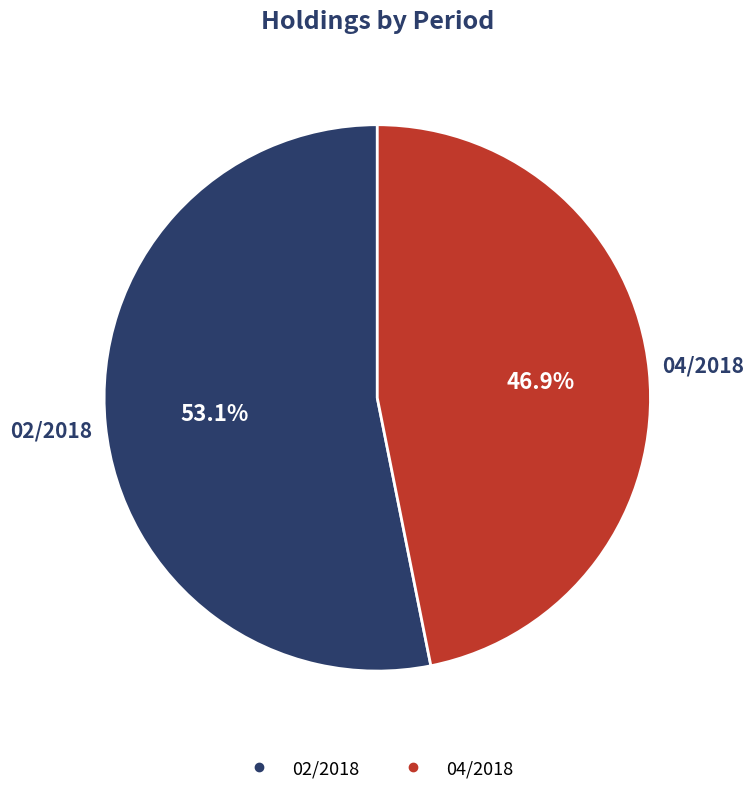

What is the ratio of the value at 02/2018 to the value at 04/2018?

1.1